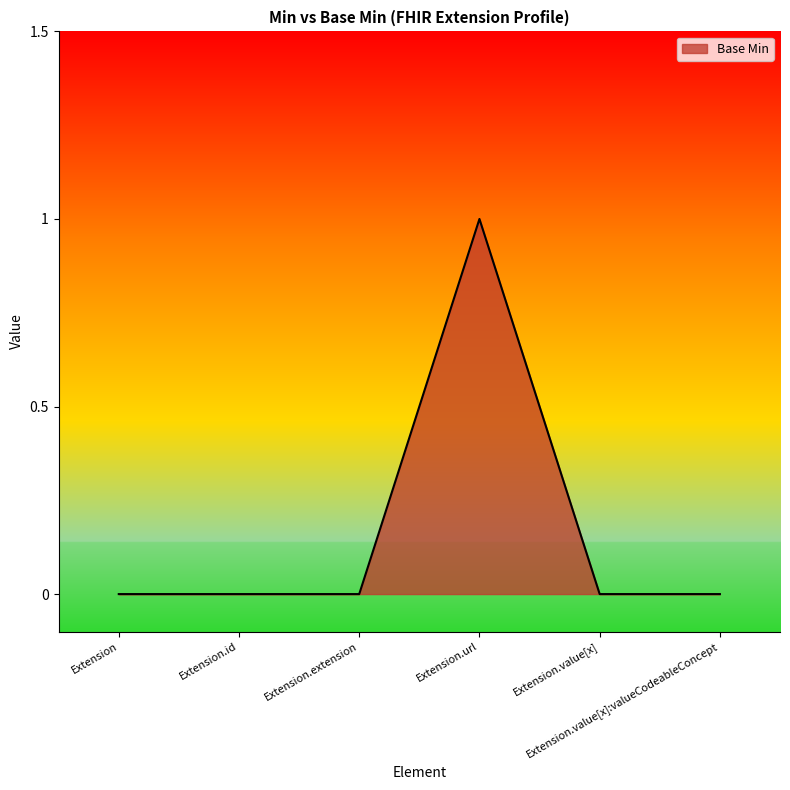

True or false: the data has more than 2 interior local peaks.

False